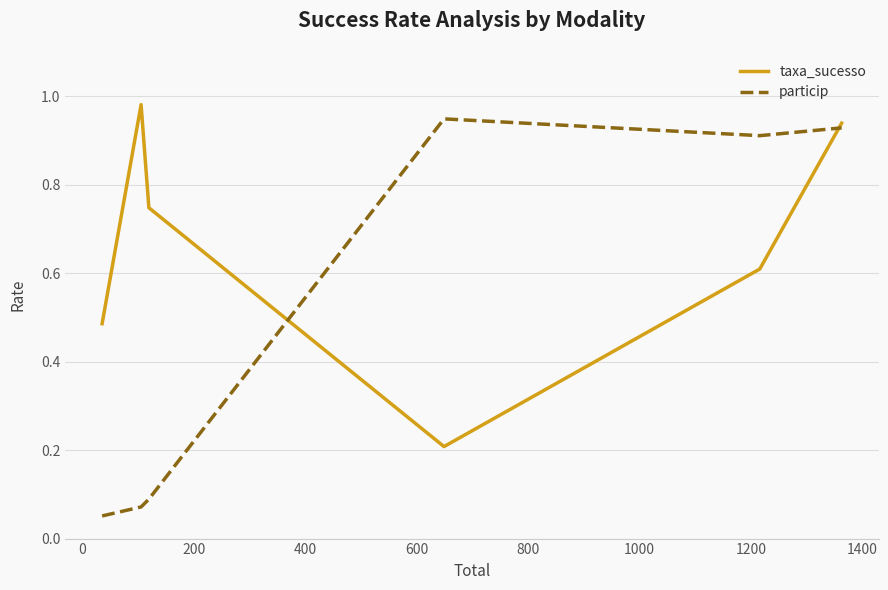

Which series has the largest range (max minus min)?

particip